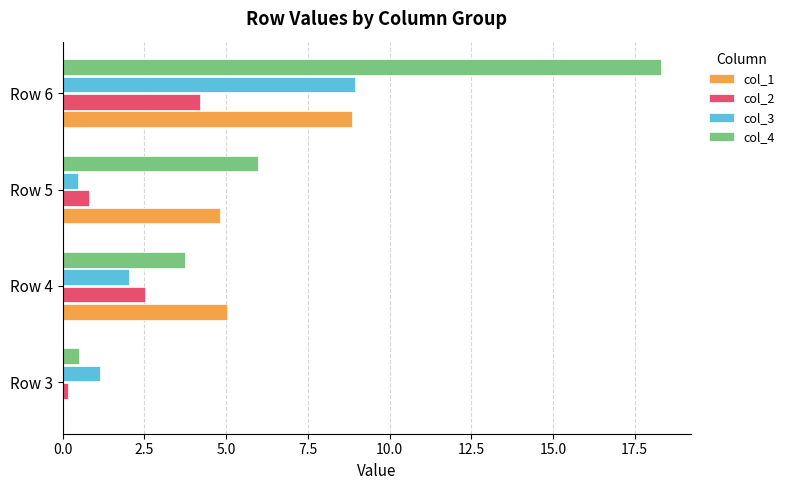

Is it true that col_4 equals 18.3 at Row 6?

True